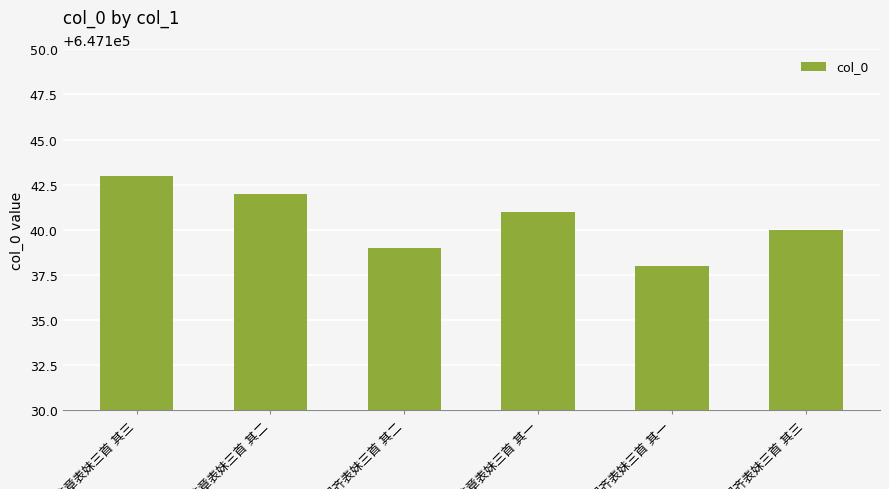

What is the minimum value shown in the chart?

647138